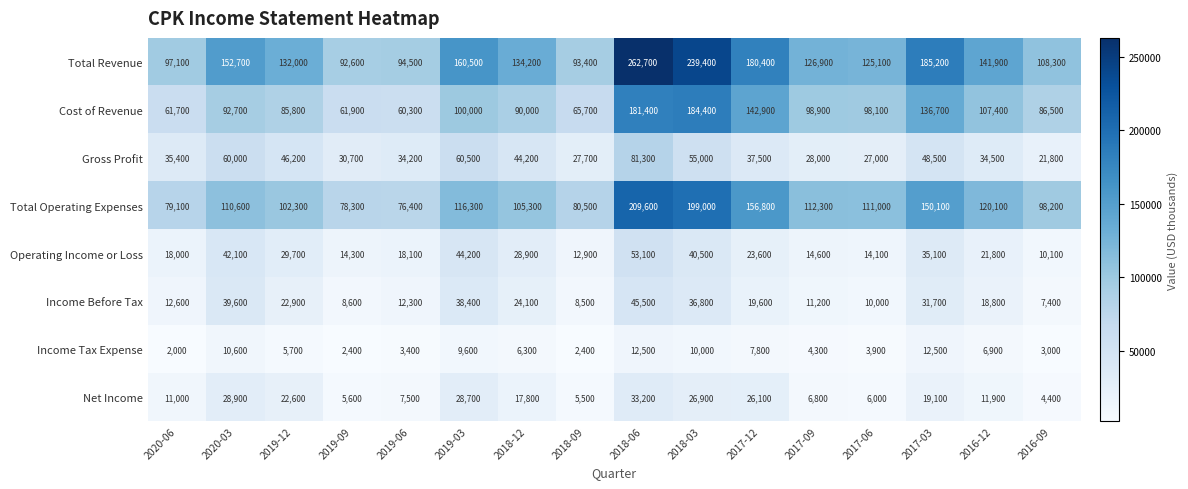

What is the spread (max minus min) of values at 2017-06?

121200